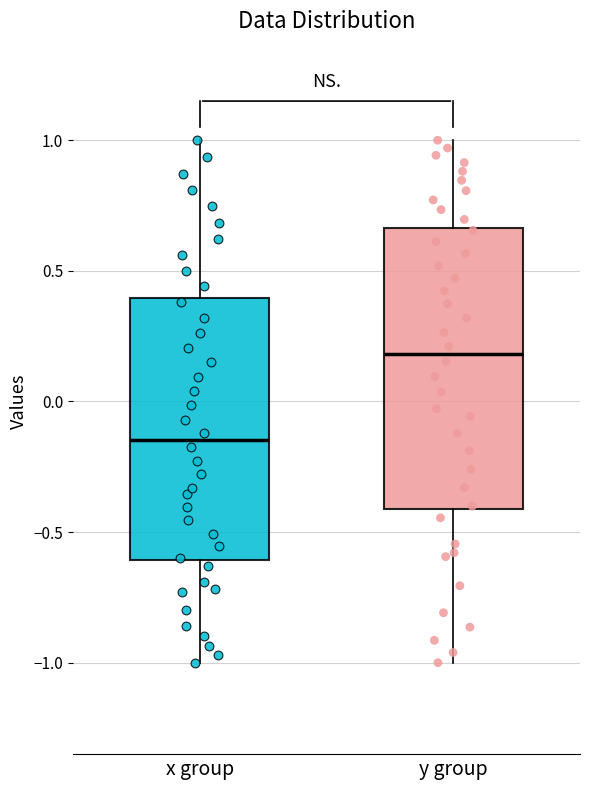

Reading left to right, read every box against the y-axis: the position of its median line, the range the box covers, and the ends of its whiskers. The values are not printed on the chart, so give them approximately, as read against the axis.

x group: median -0.15, box -0.60 to 0.40, whiskers -1.00 to 1.00
y group: median 0.20, box -0.40 to 0.65, whiskers -1.00 to 1.00